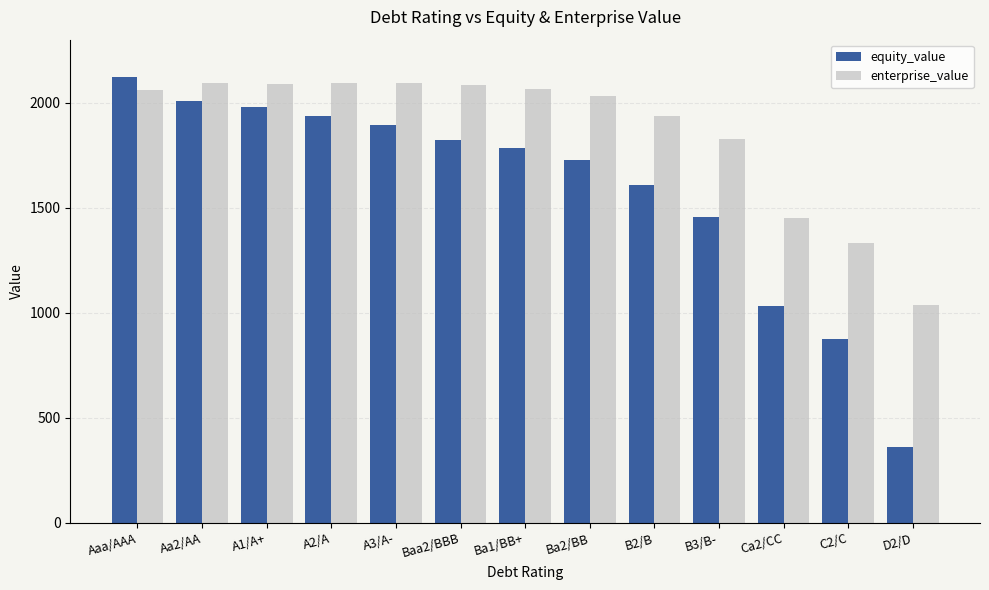

How many values in the enterprise_value series exceed 2061?

7